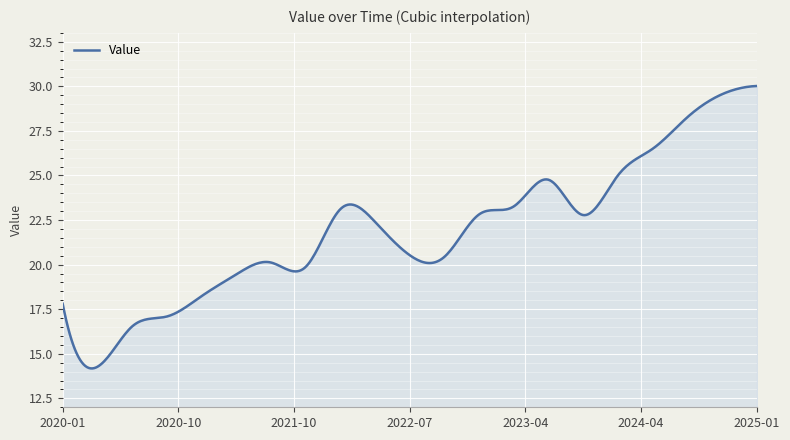

How many lines are shown in the chart?

1